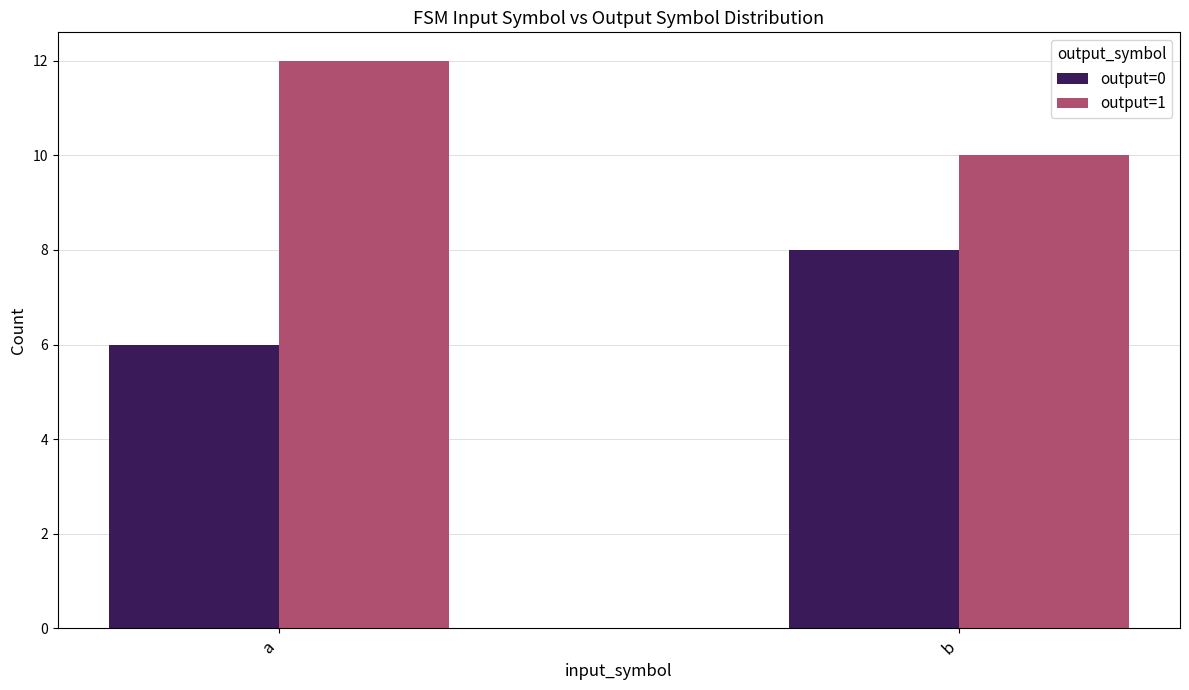

At how many categories does at least one series exceed 8?

2